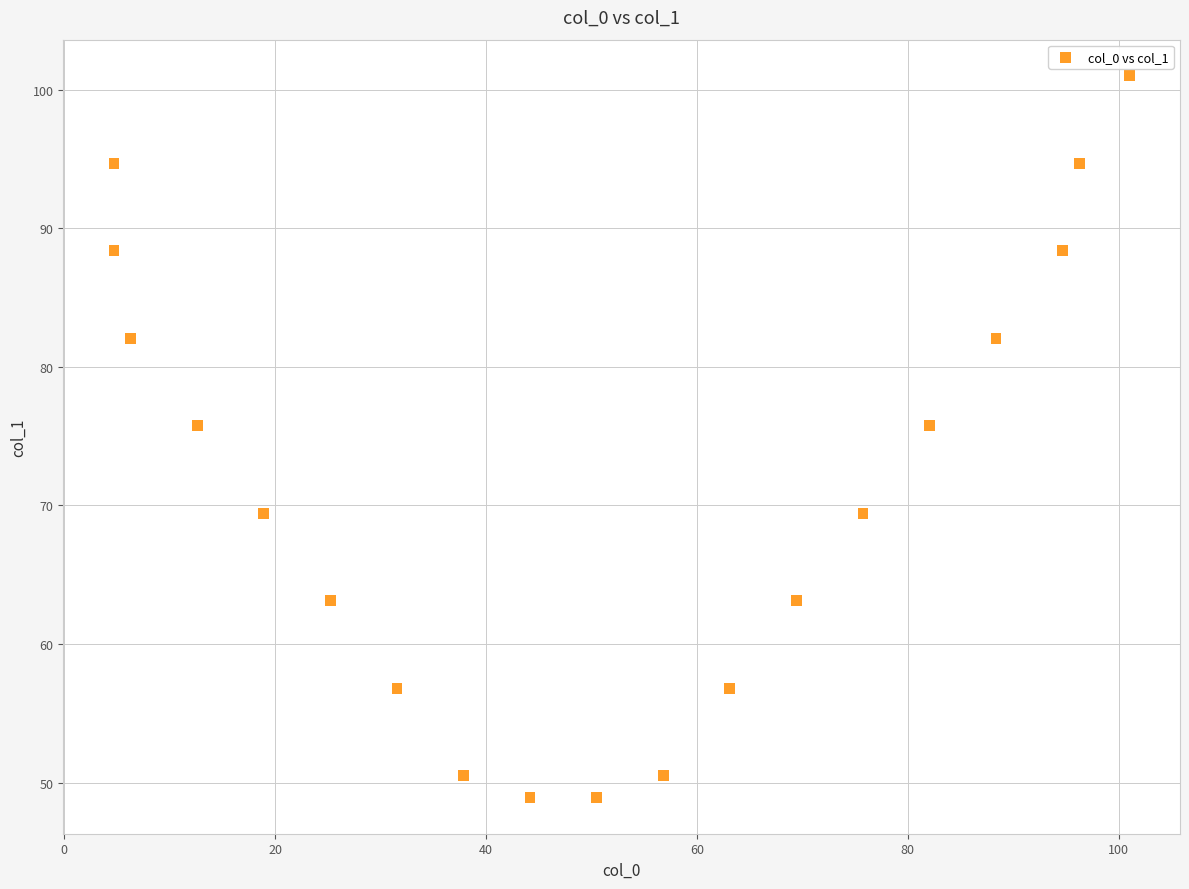

What is the range of X values (max minus min)?

96.3